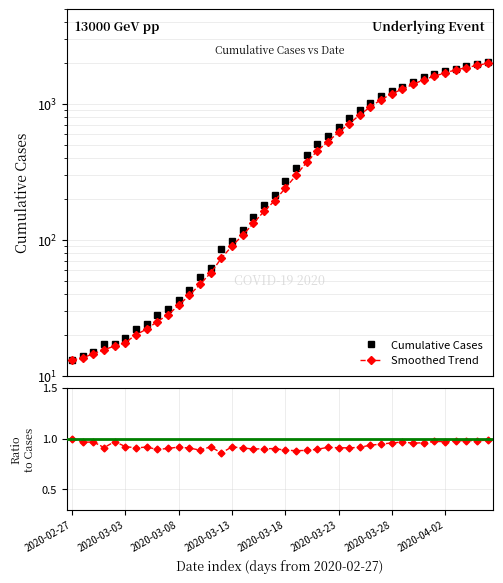

What is the value of the Ratio to Cases point at the 28th from the left?

0.9